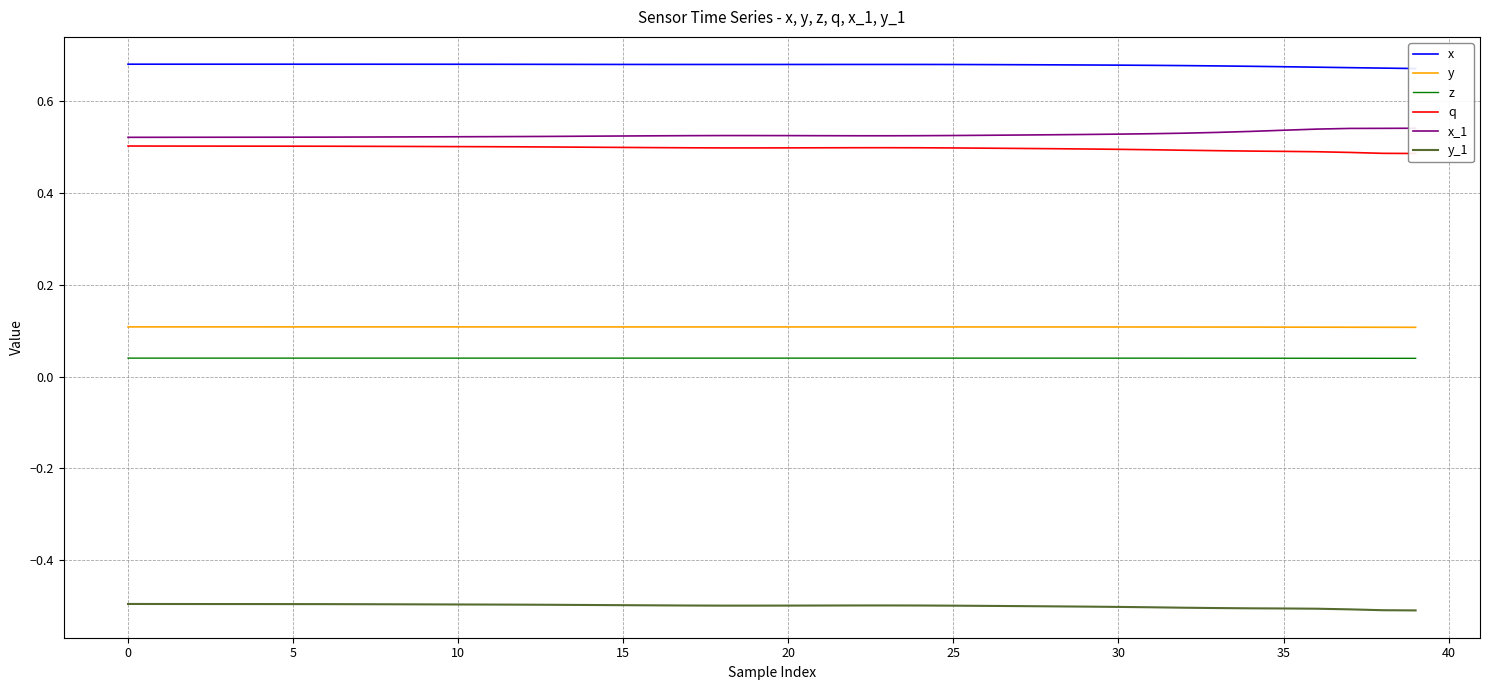

What is the lowest value of the y_1 series?

-0.5